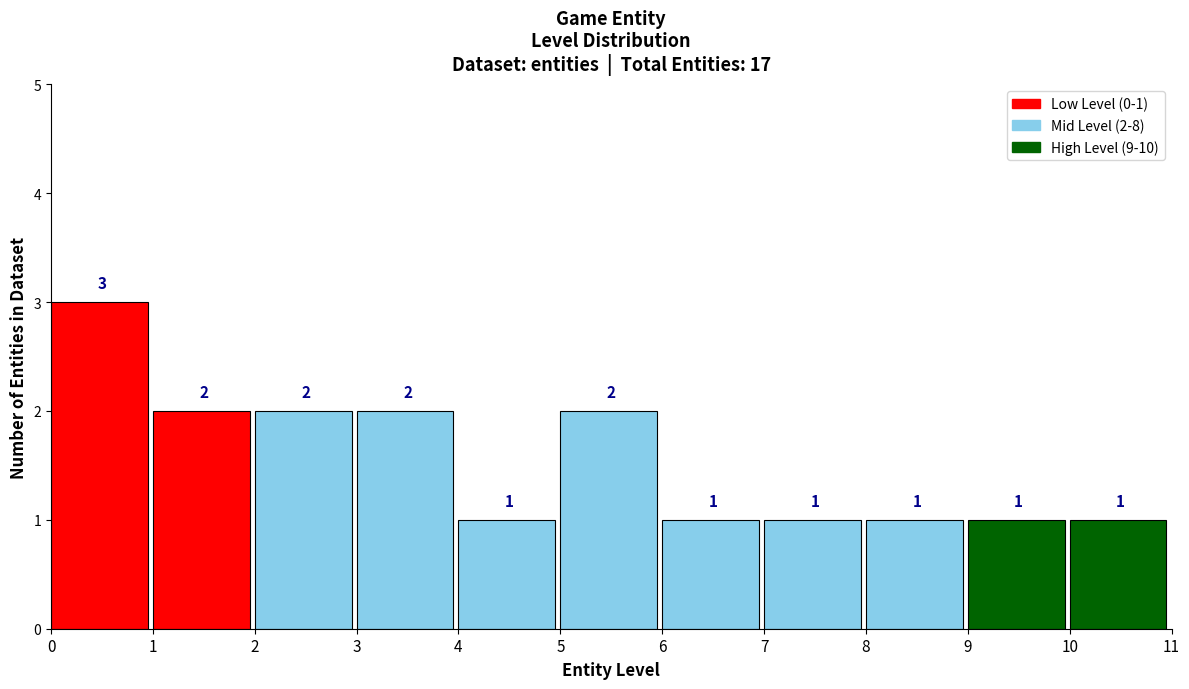

Which range on the x-axis has the tallest bar?

0 to 1